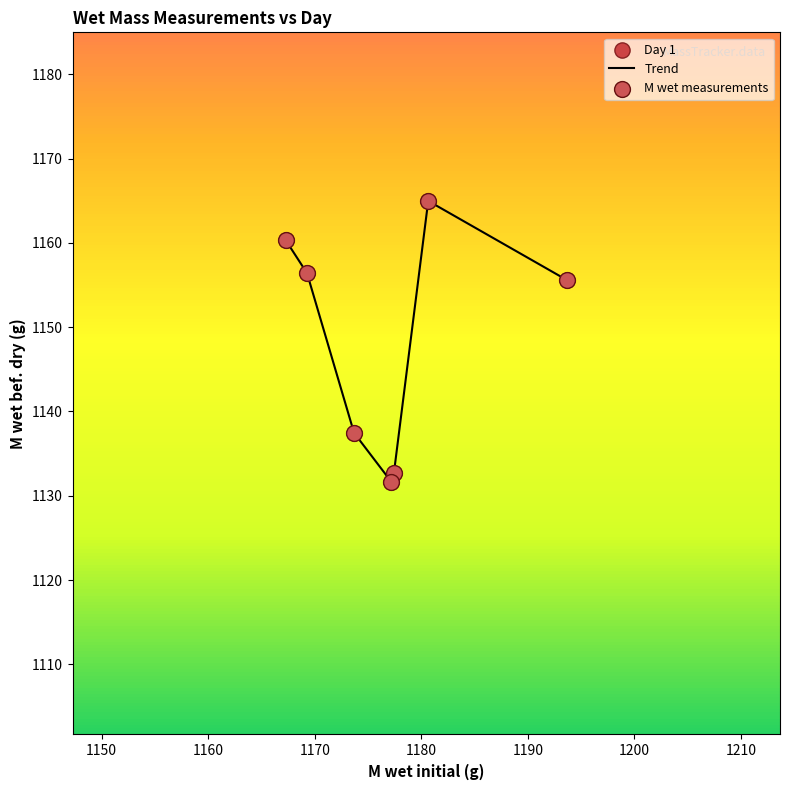

What is the difference between the maximum and minimum values?

33.3